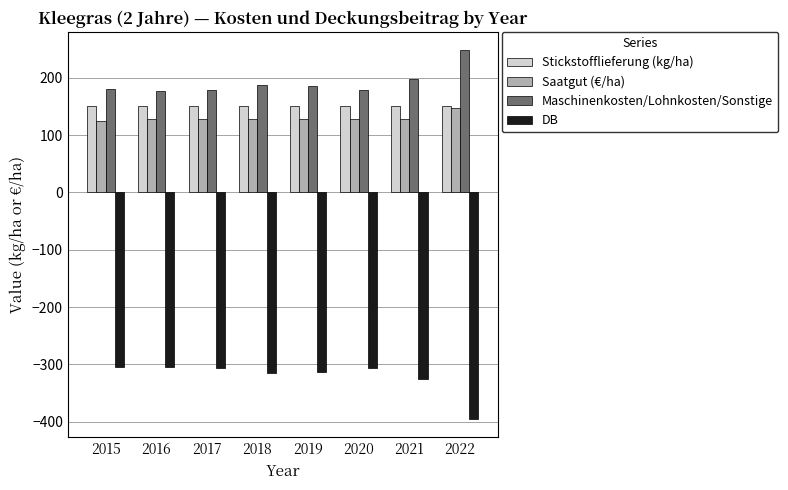

Which series has the largest total across all categories?

Maschinenkosten/Lohnkosten/Sonstige